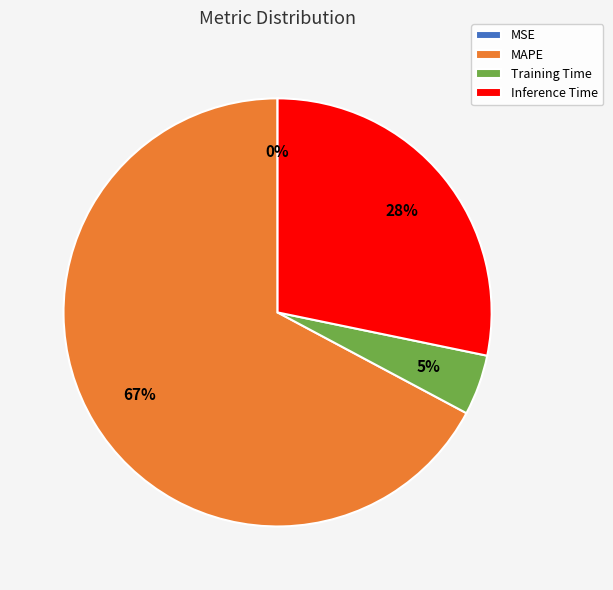

To the nearest percent, what percentage of the pie is MAPE?

67%